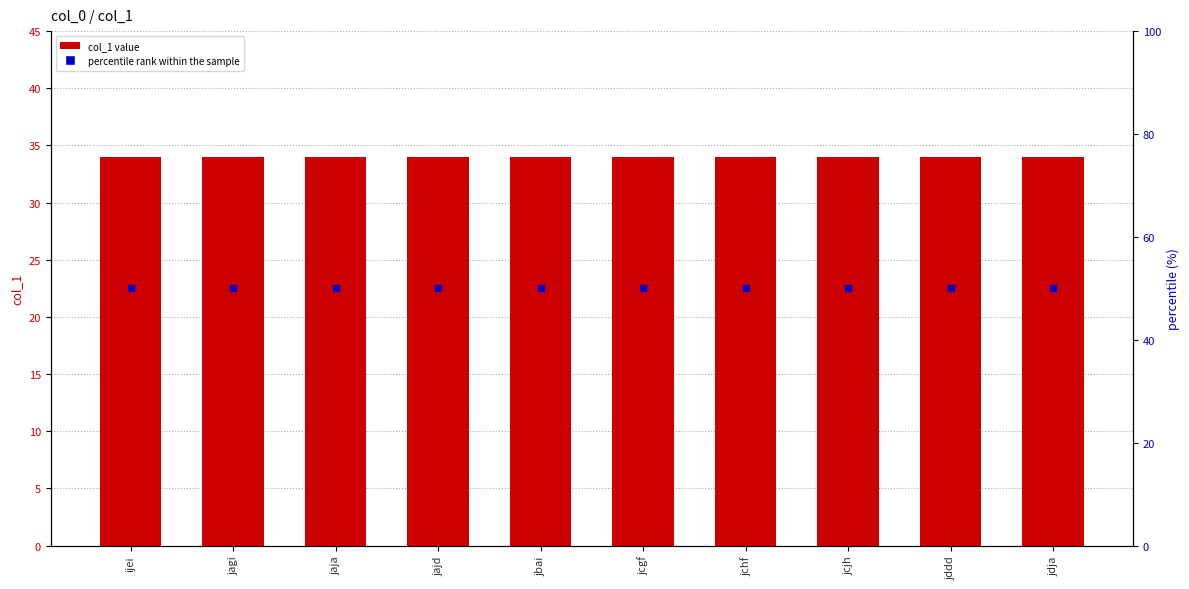

Is the value of percentile rank within the sample at ijei greater than the value of col_1 at ijei?

Yes